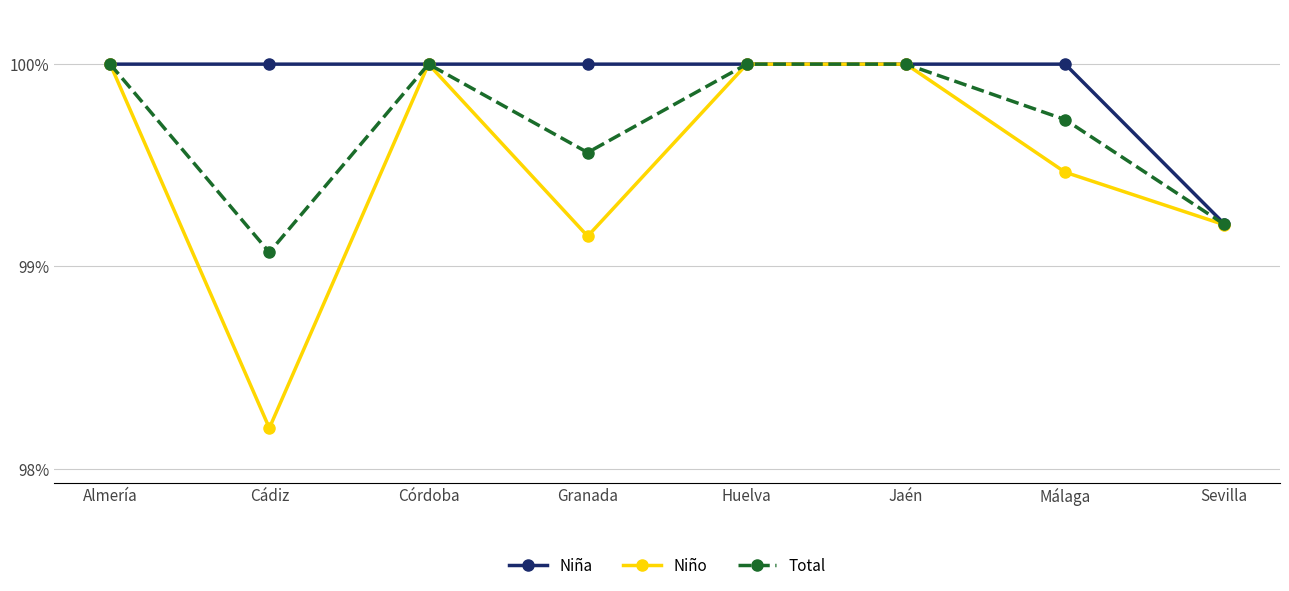

List the series in order of their overall mean, highest first.

Niña, Total, Niño